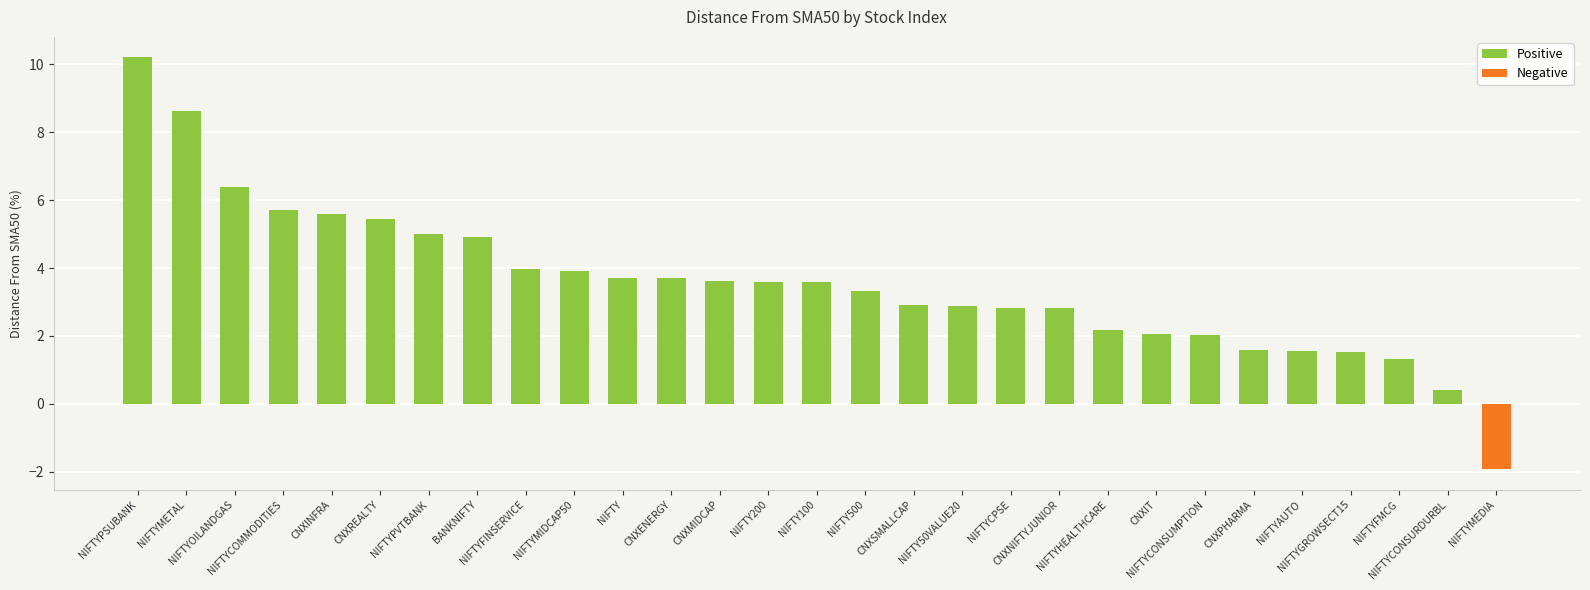

How many data points are less than 3?

13